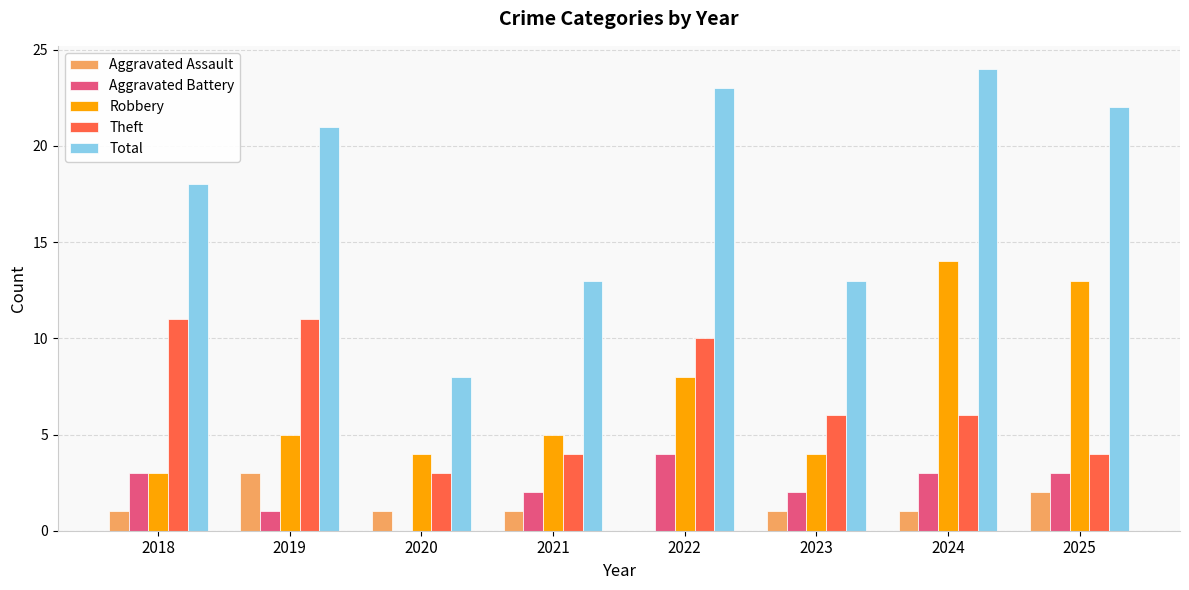

Count the number of categories in the chart.

8